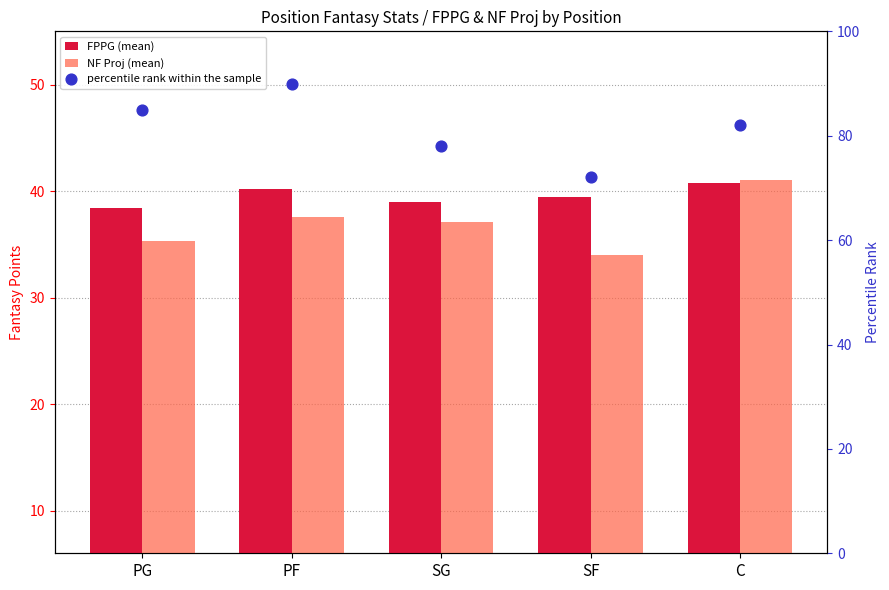

At how many categories does at least one series exceed 73?

4